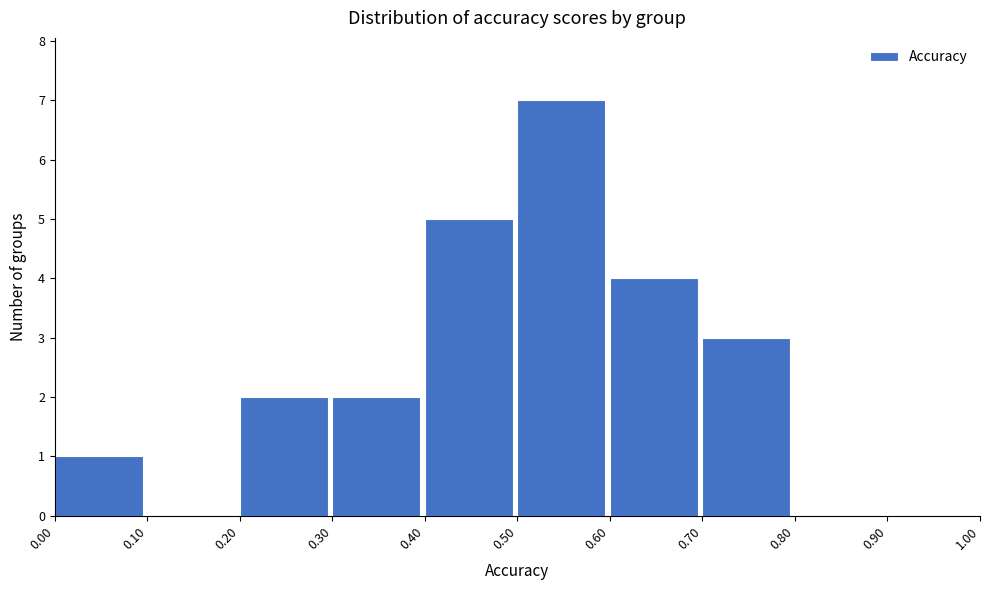

Which range on the x-axis has the tallest bar?

0.50 to 0.60